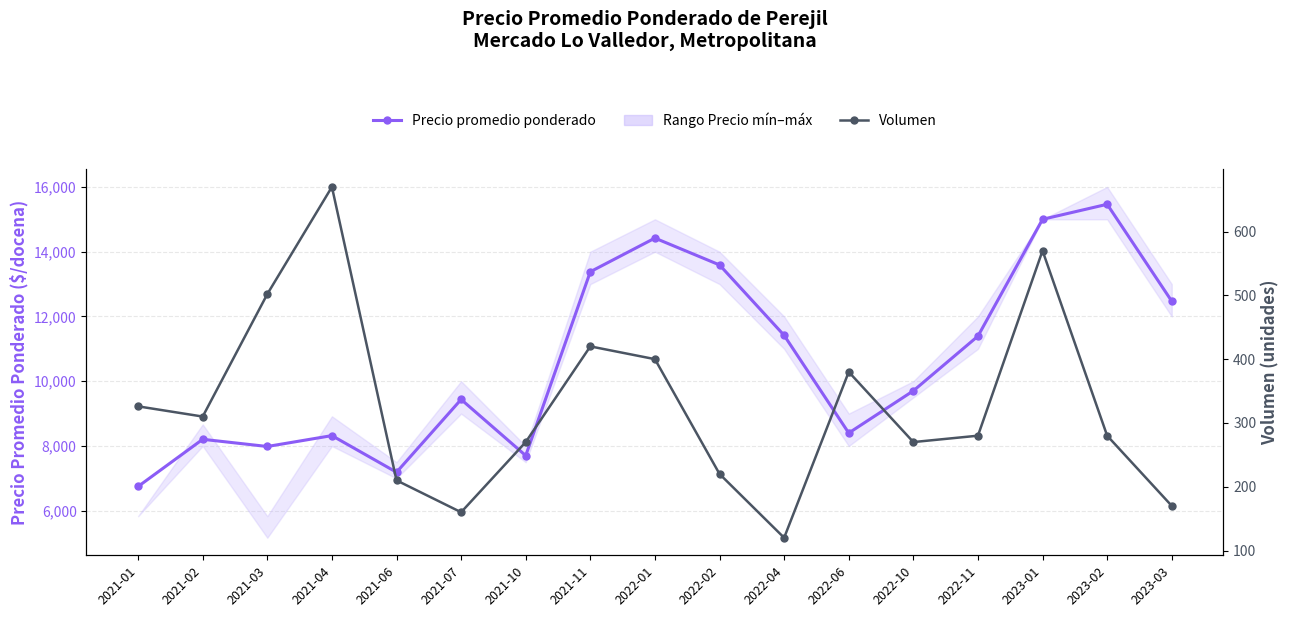

Reading left to right, what are all the values shown in this chart?

Precio promedio ponderado: 6750	8207	7985	8321	7190	9438	7704	13381	14420	13591	11417	8401	9704	11393	15000	15464	12471
Volumen: 326	310	502	670	210	160	270	420	400	220	120	380	270	280	570	280	170